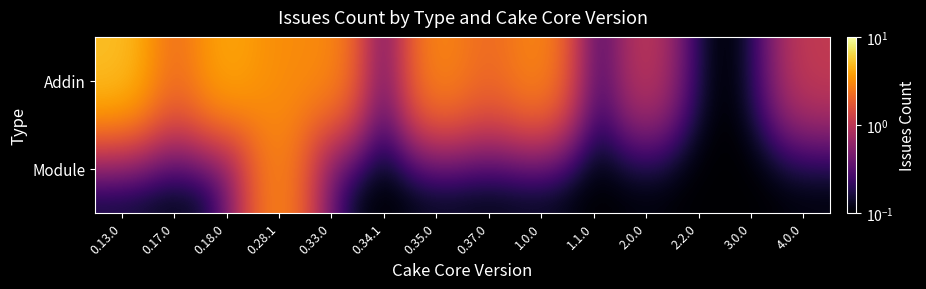

Which category has the lowest value across all series?

0.34.1